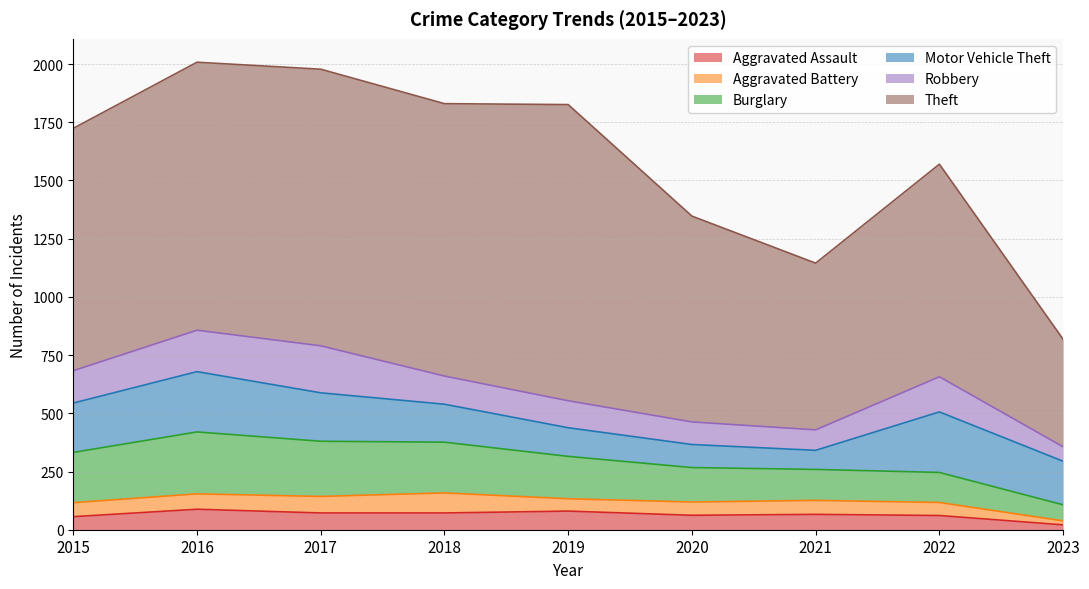

What is the total value across all series at 2015?

1724